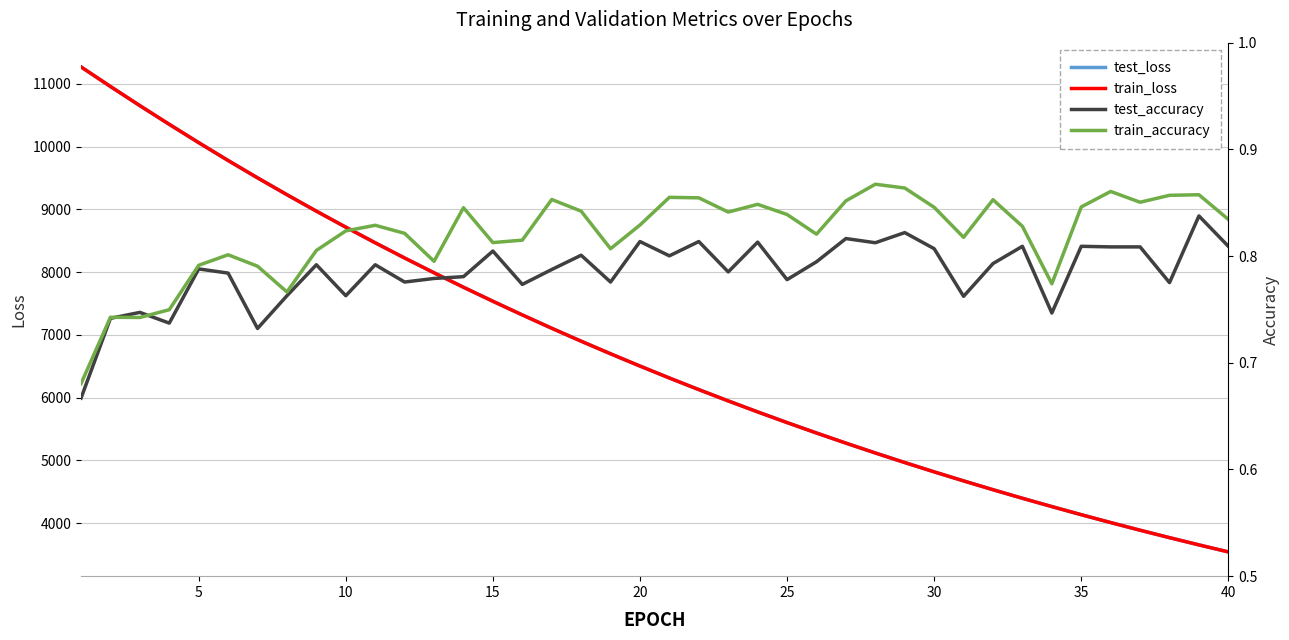

Rank the series by their maximum value, from highest to lowest.

train_loss, test_loss, train_accuracy, test_accuracy